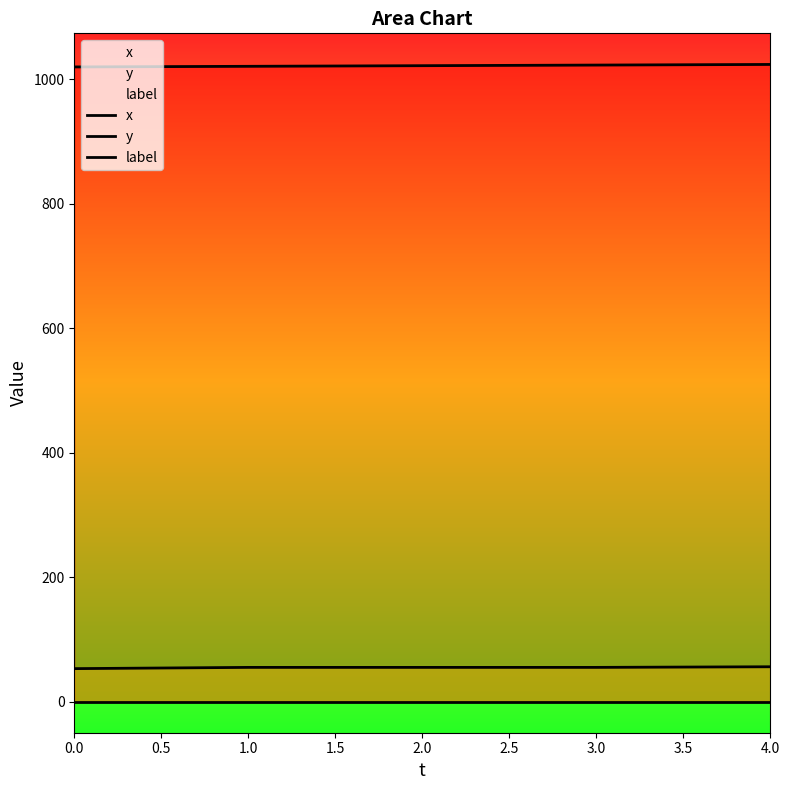

Which has a higher value, 2.0 or 4.0?

4.0